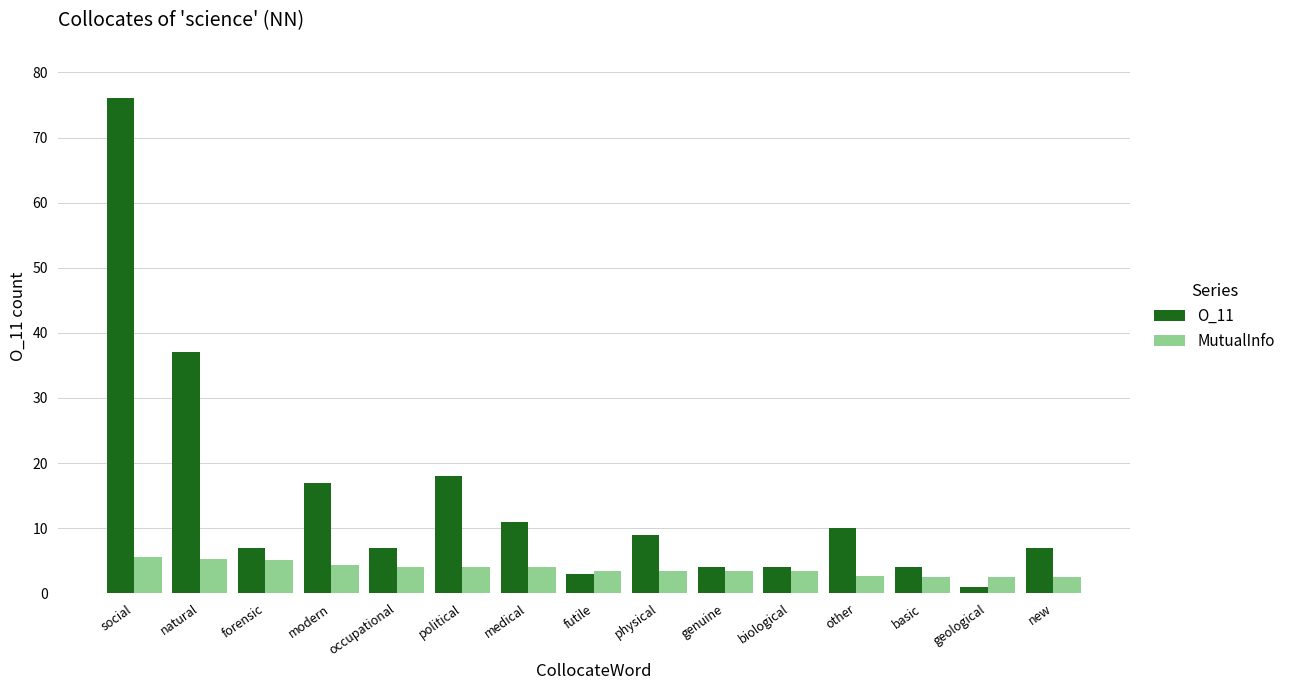

Which series has the largest range (max minus min)?

O_11